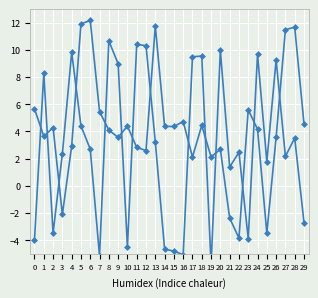

Rank the categories by col_1 value from lowest to highest.

19, 7, 16, 15, 14, 10, 0, 23, 2, 29, 21, 25, 27, 3, 22, 6, 13, 28, 5, 1, 9, 26, 17, 18, 24, 4, 20, 12, 11, 8